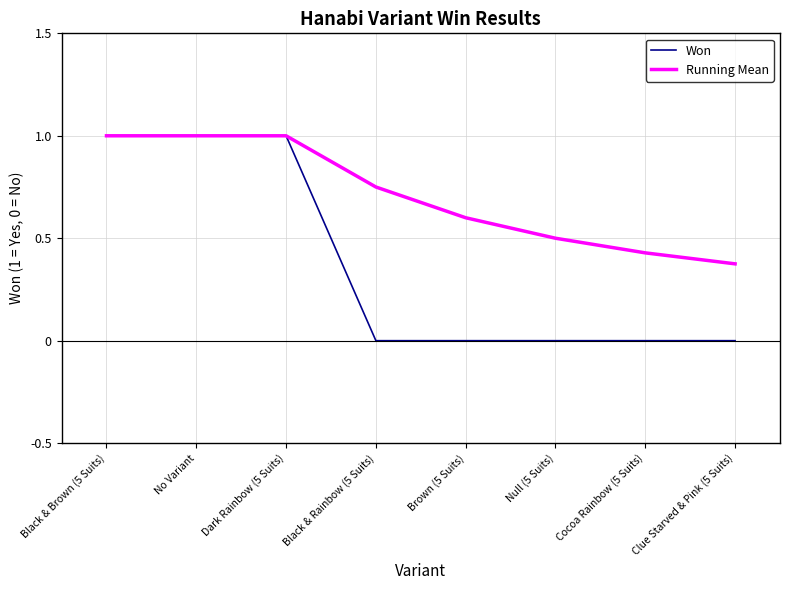

How many Won values are between 0 and 1?

8